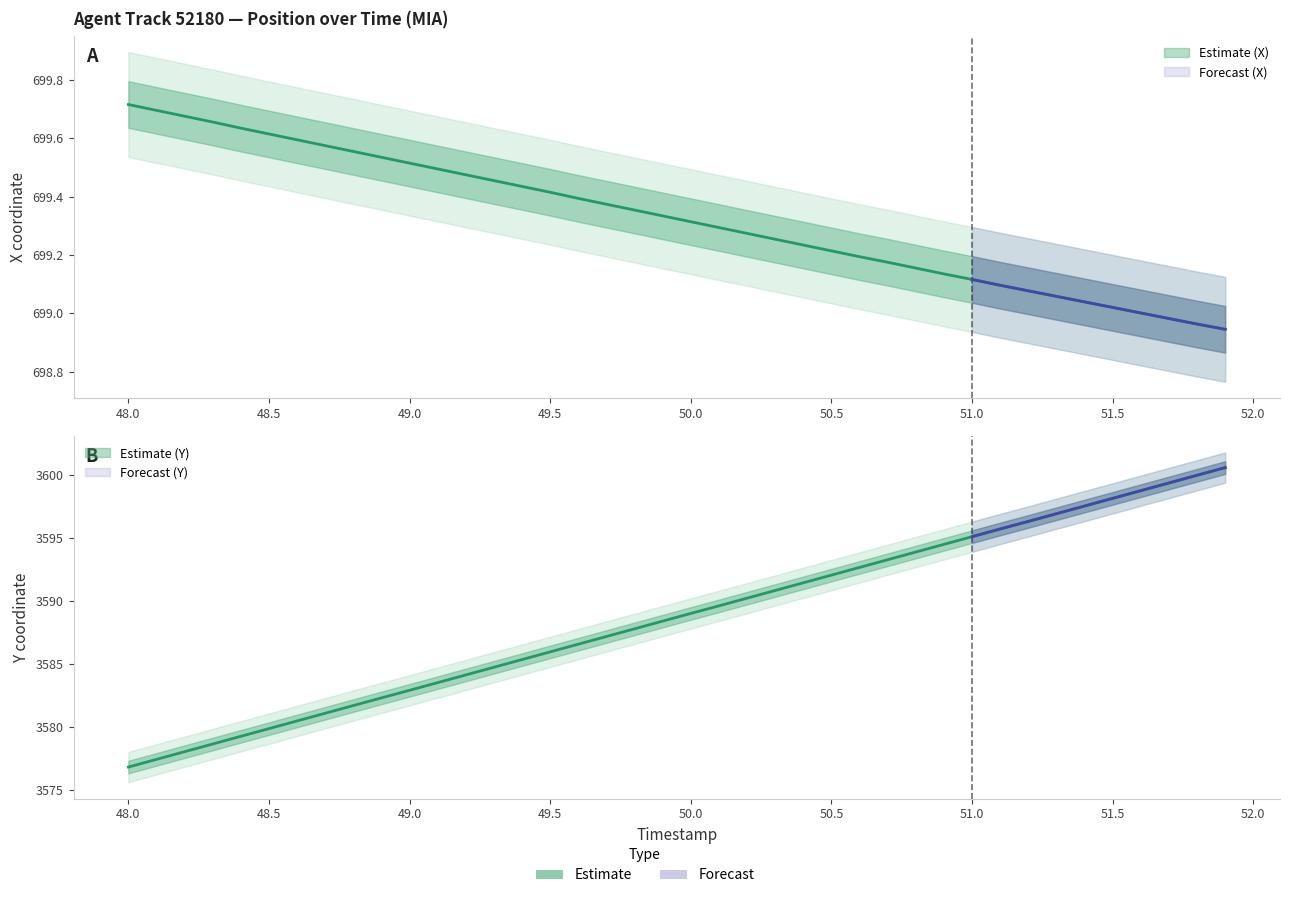

True or false: X has more than 2 points higher than both neighbors.

False